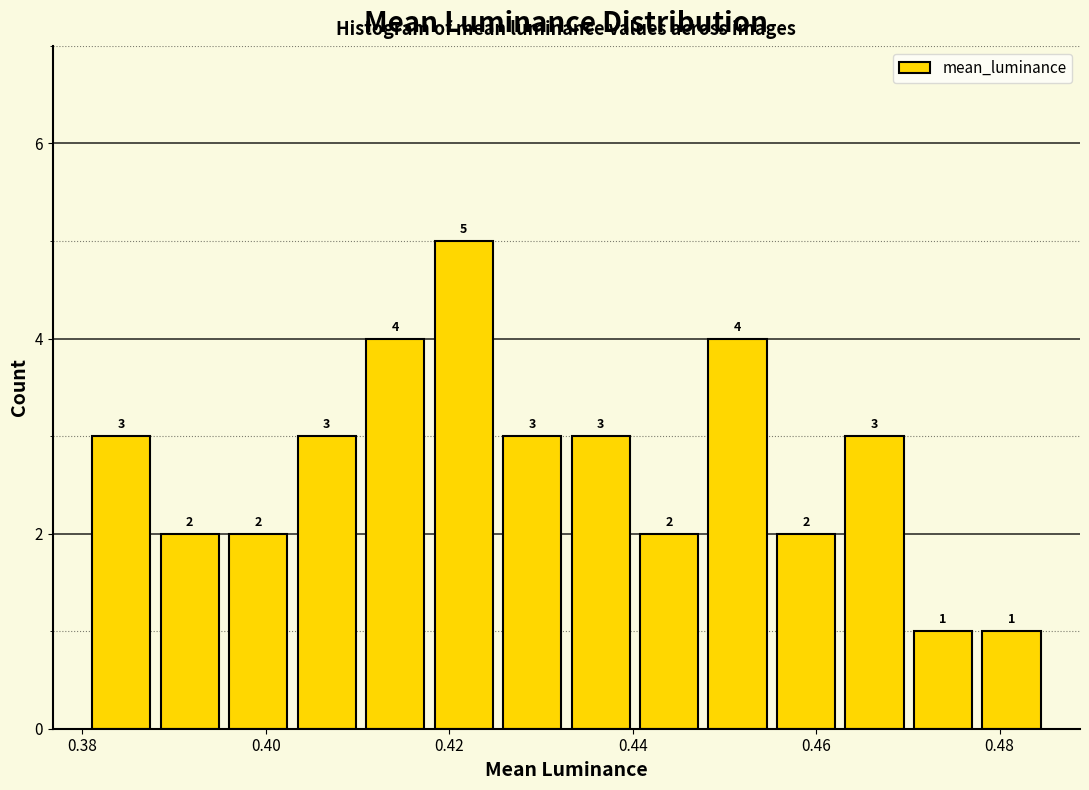

Around what value on the x-axis is the tallest bar? Give the approximate position of its centre, as read against the axis.

0.422